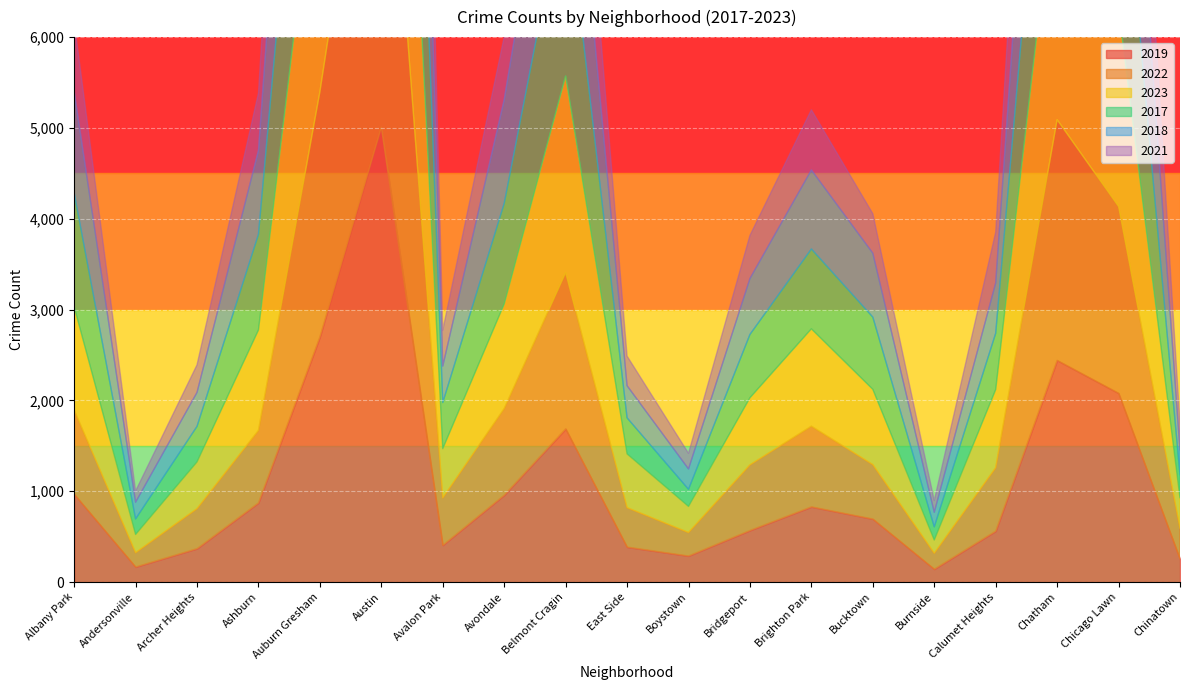

What is the difference between the 2017 values at Belmont Cragin and Auburn Gresham?

907